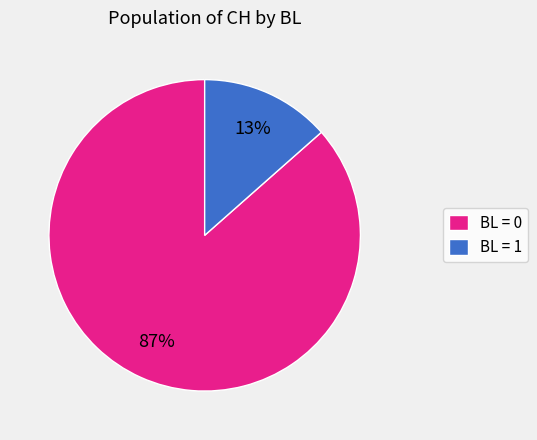

Which has a higher value, BL = 0 or BL = 1?

BL = 0